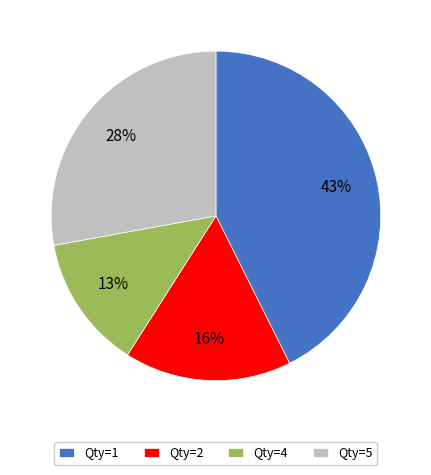

Combined, do Qty=4 and Qty=5 account for over 50%?

No